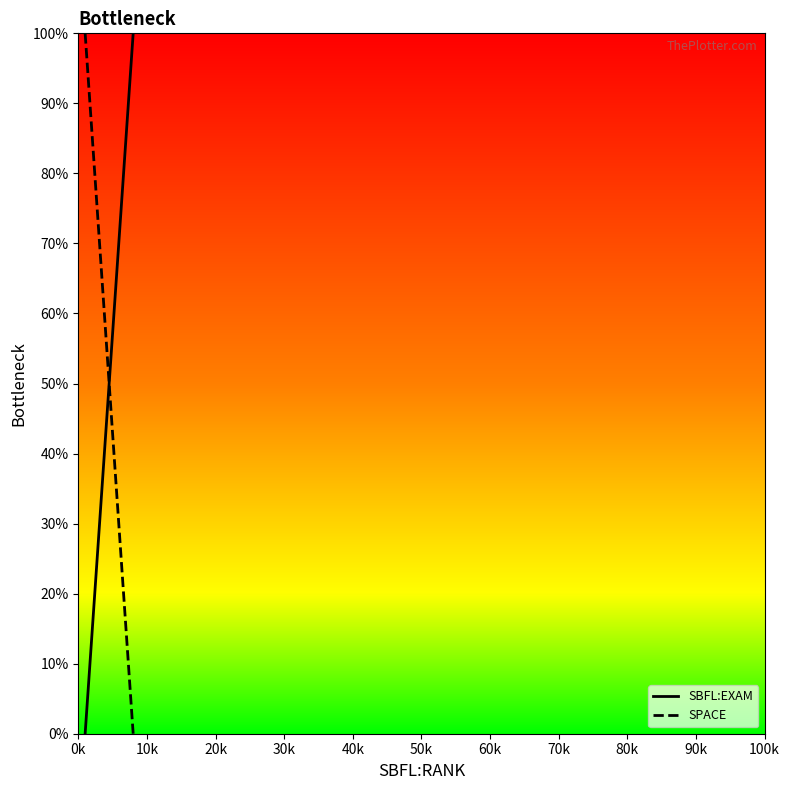

What is the label of the 2nd point from the left?

10k